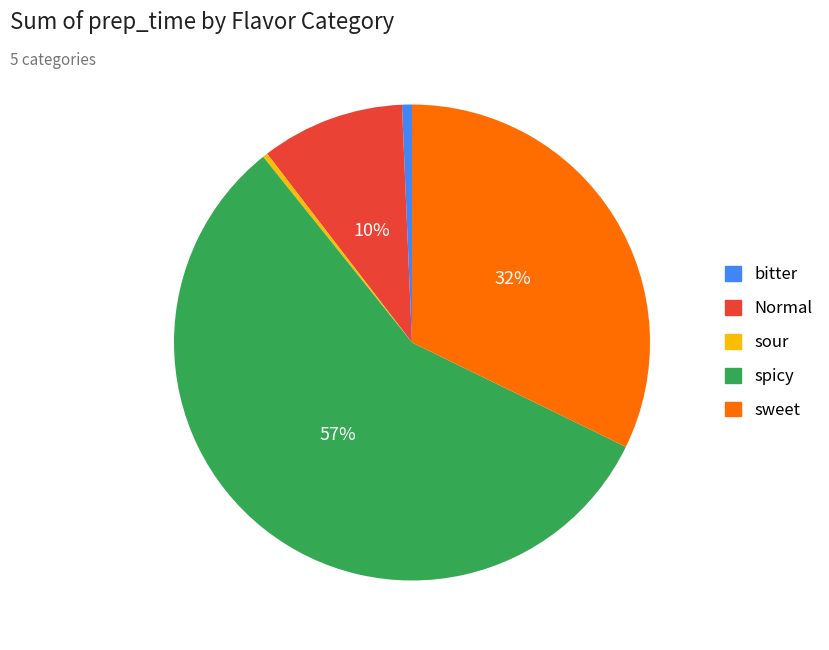

Combined, do spicy and Normal account for over 50%?

Yes